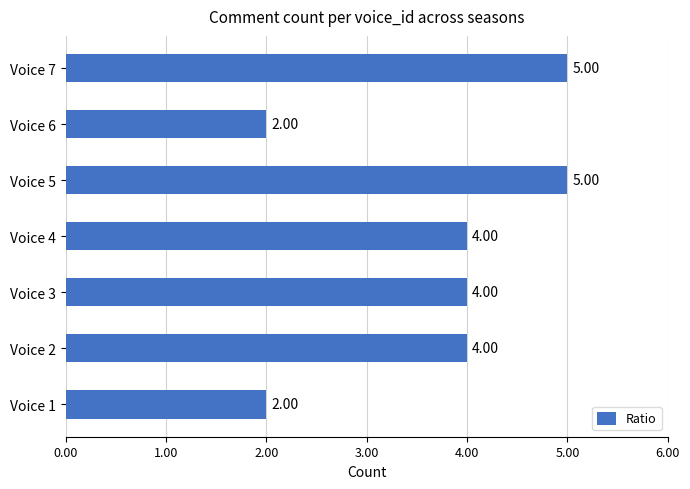

What is the difference between the maximum and minimum values?

3